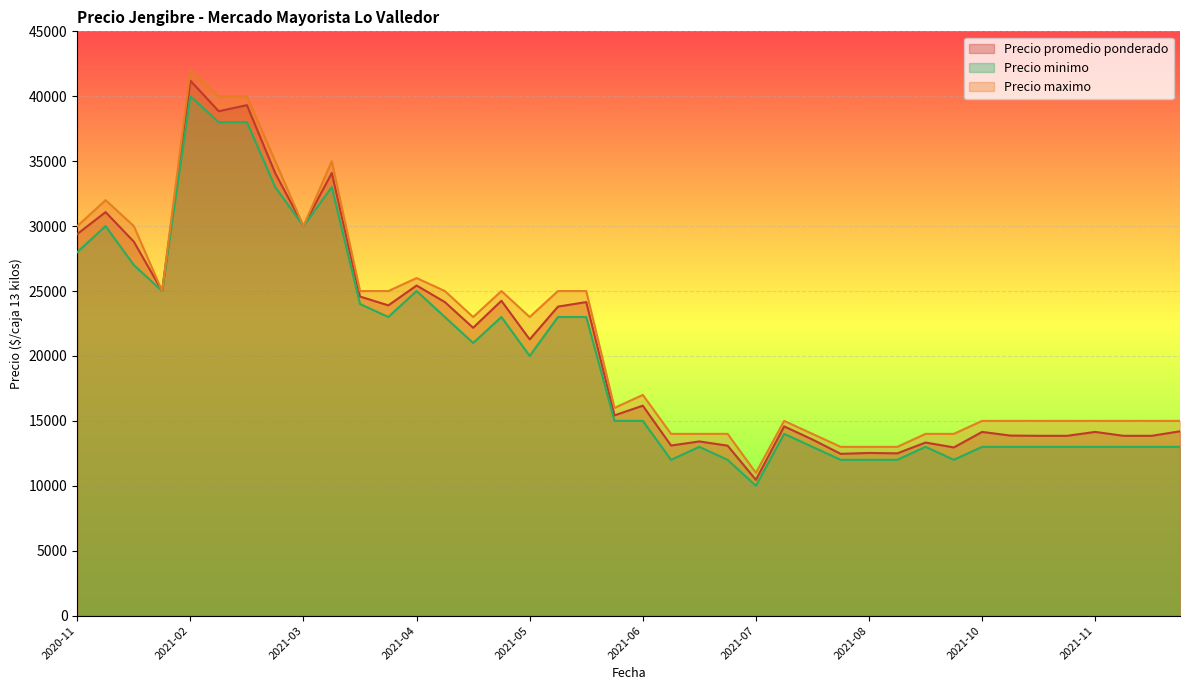

Is it true that Precio maximo equals 52098 at 2021-02-25?

False